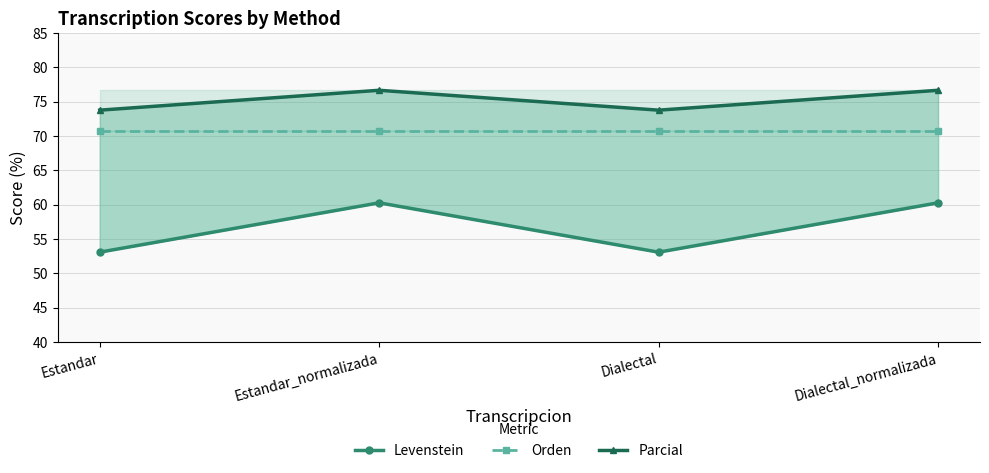

In Parcial, how many points are higher than both neighbors (excluding endpoints)?

1